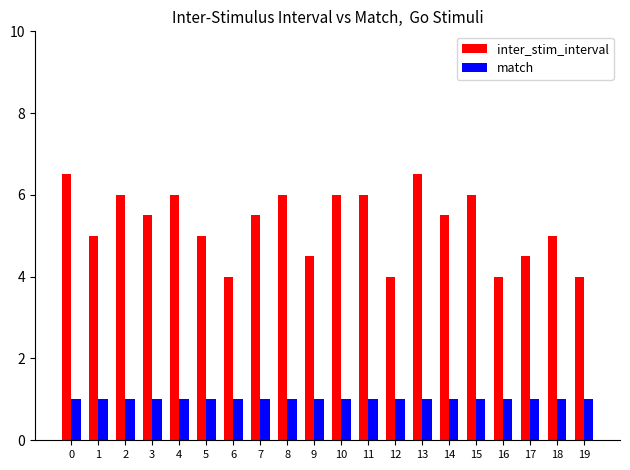

How many inter_stim_interval values are between 4 and 6?

18